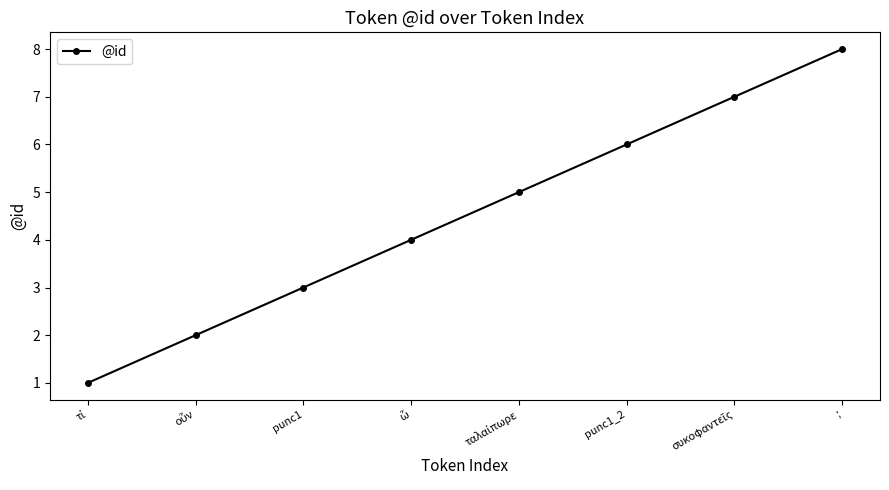

True or false: the data shows 3 at ;.

False